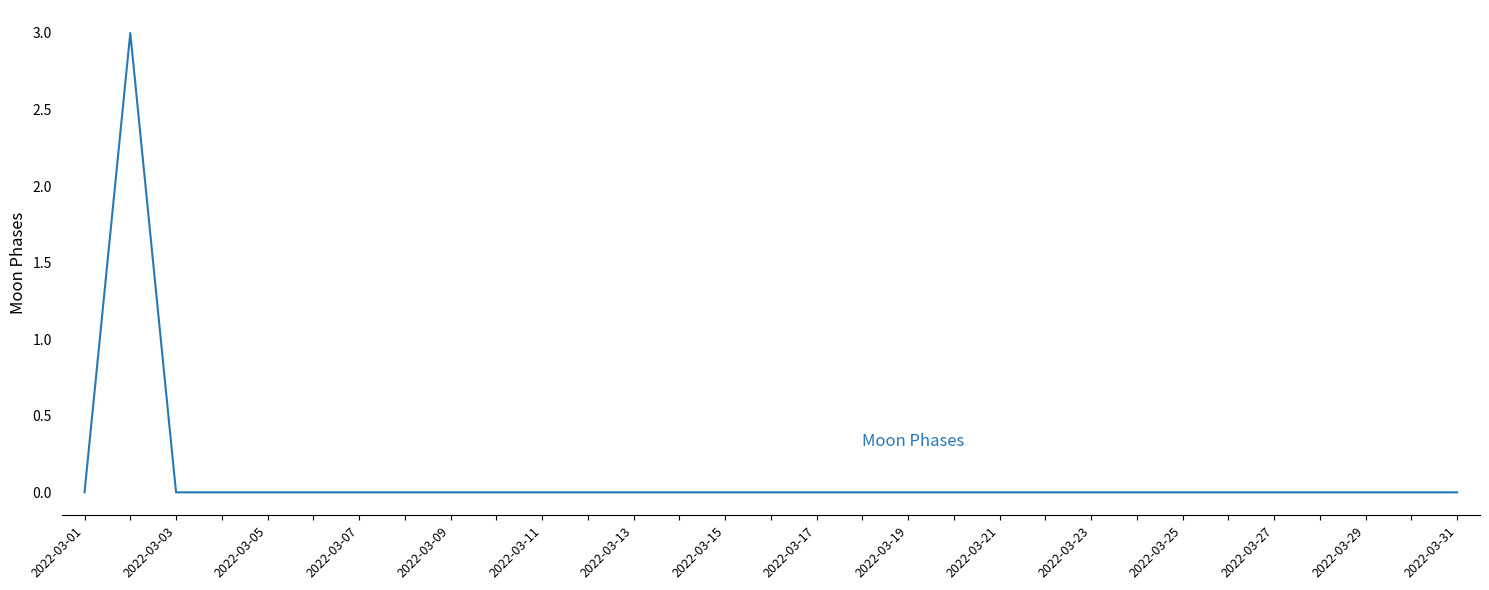

What is the difference between the maximum and minimum values?

3